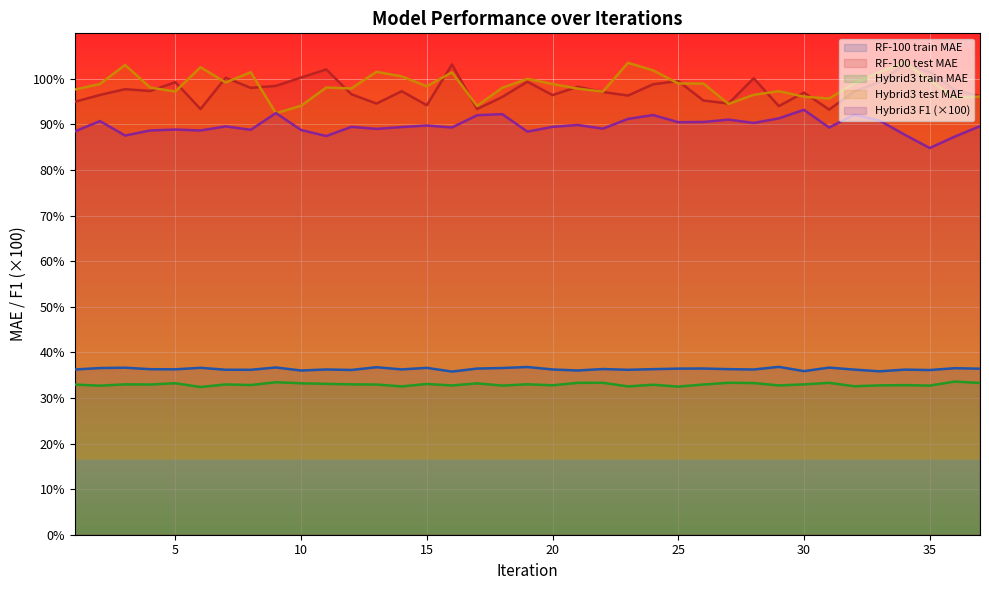

Which category has the lowest value in the RF-100 test MAE series?

31